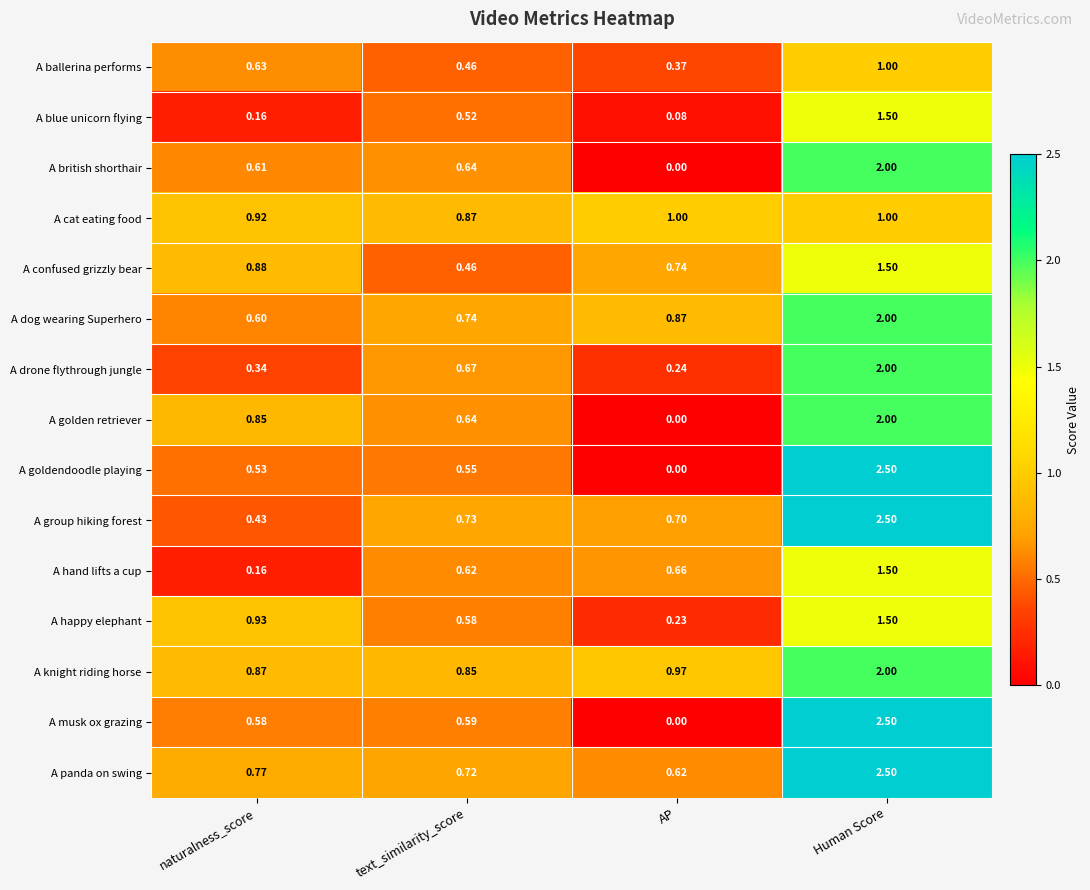

Which series changed the most between text_similarity_score and Human Score?

A goldendoodle playing